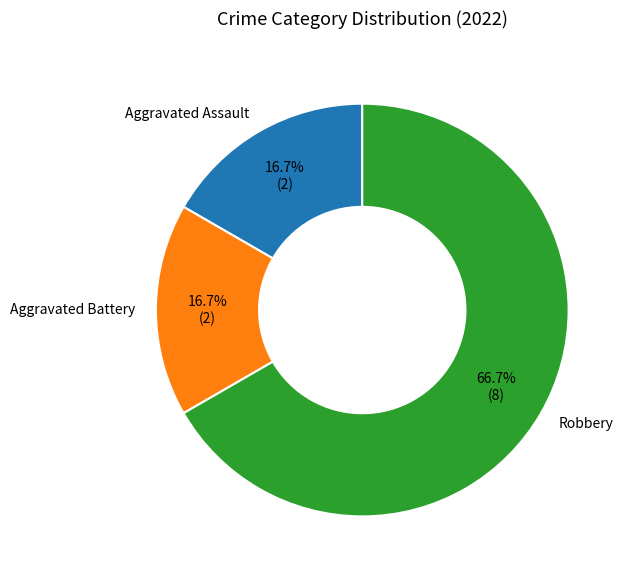

What is the largest slice in the pie chart?

Robbery